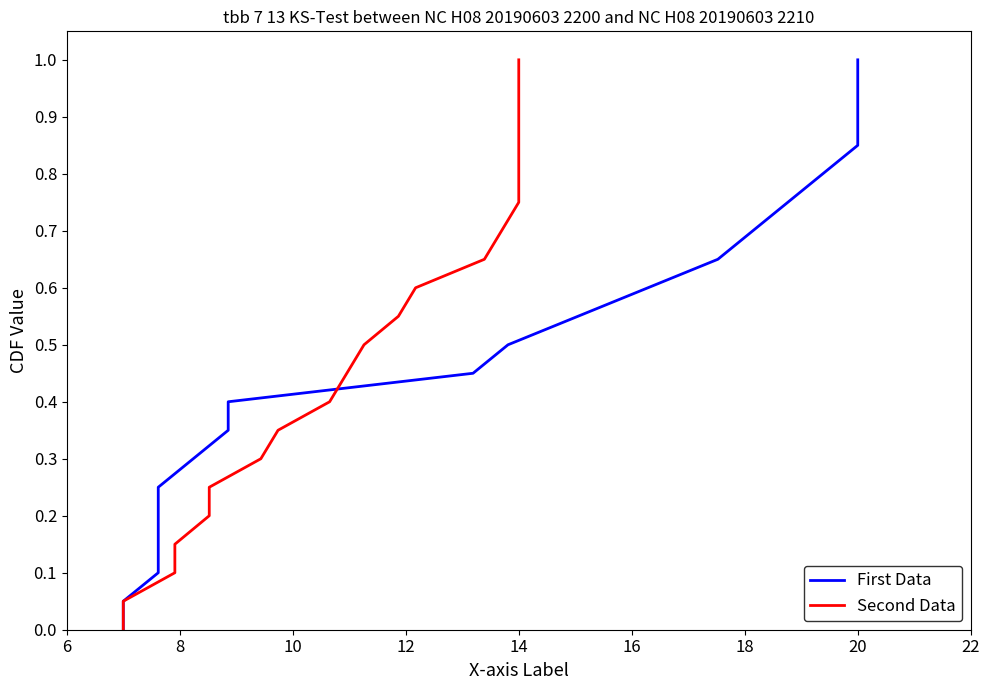

At 6, list the series in order from largest to smallest.

First Data, Second Data